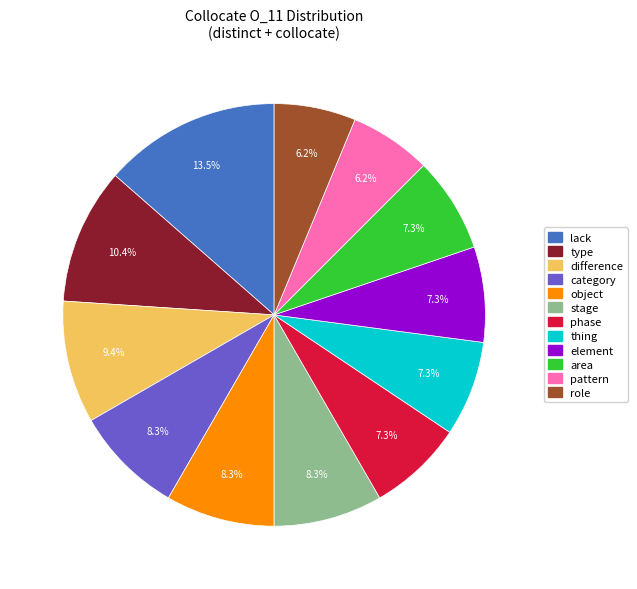

To the nearest percent, what portion does thing represent?

7%